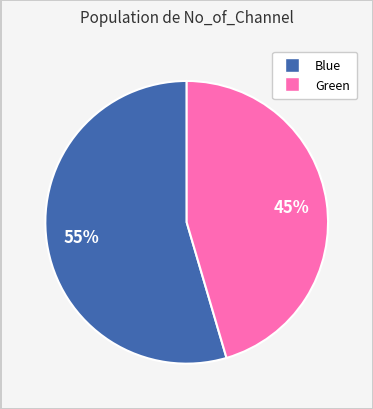

Is there a majority slice in this chart?

Yes